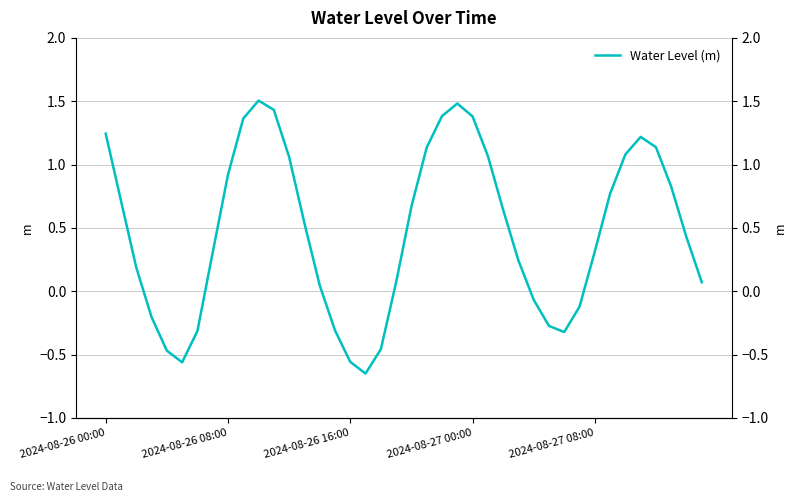

At which category does the data reach its first local valley?

5